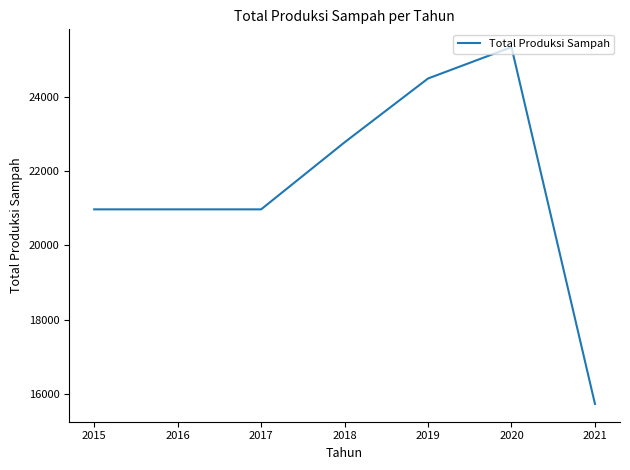

How many series are shown in this chart?

1